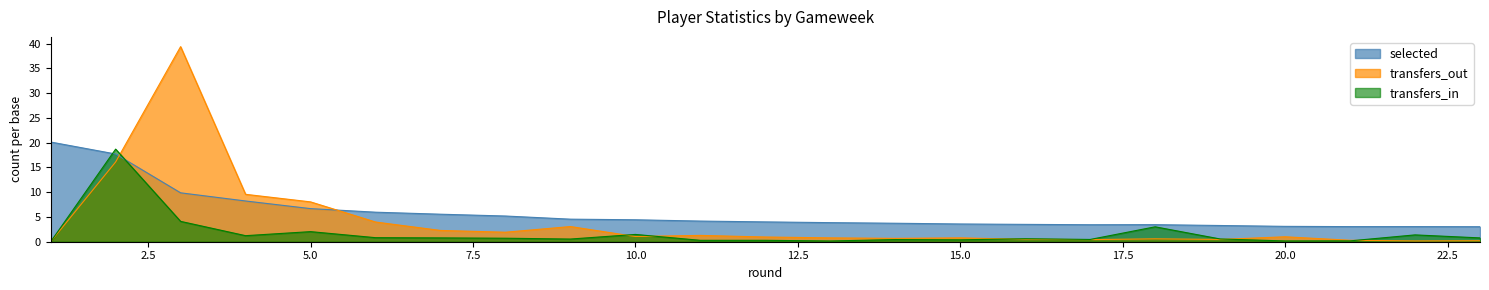

Reading right to left, what are all the values shown in this chart?

selected: 3.0	3.1	3.1	3.1	3.3	3.4	3.4	3.5	3.6	3.7	3.9	4.0	4.2	4.4	4.6	5.2	5.6	6.0	6.7	8.2	9.9	17.7	20.1
transfers_in: 0.8	1.4	0.2	0.2	0.6	3.0	0.5	0.6	0.4	0.4	0.1	0.3	0.3	1.5	0.5	0.7	0.8	0.8	2.0	1.2	4.1	18.7	0.0
transfers_out: 0.2	0.2	0.3	1.0	0.5	0.6	0.4	0.5	0.8	0.7	0.8	1.0	1.3	1.1	3.1	1.9	2.3	4.0	8.0	9.6	39.4	16.1	0.0